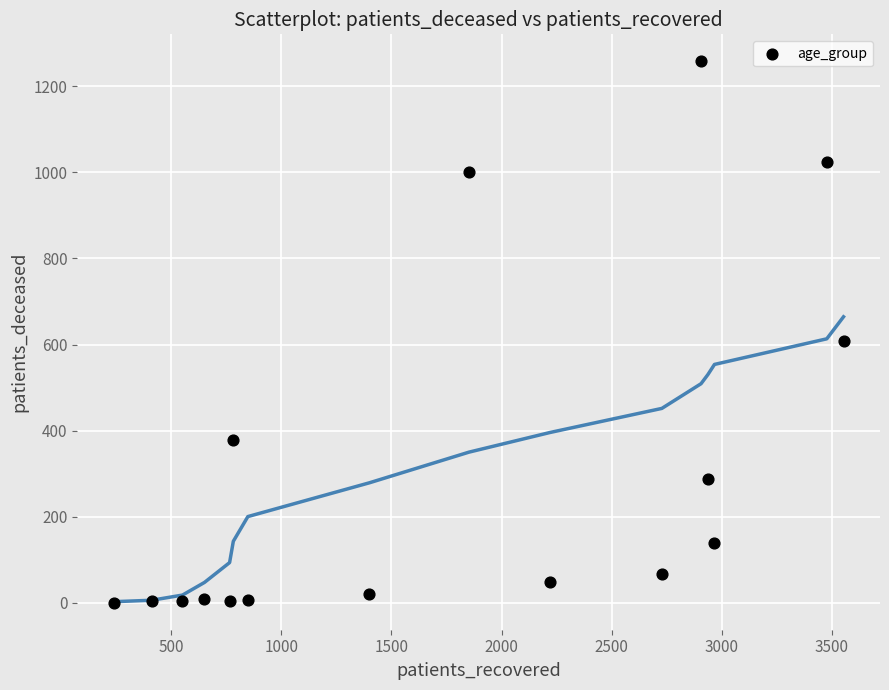

What Y value in the scatter plot is closest to 629?

607